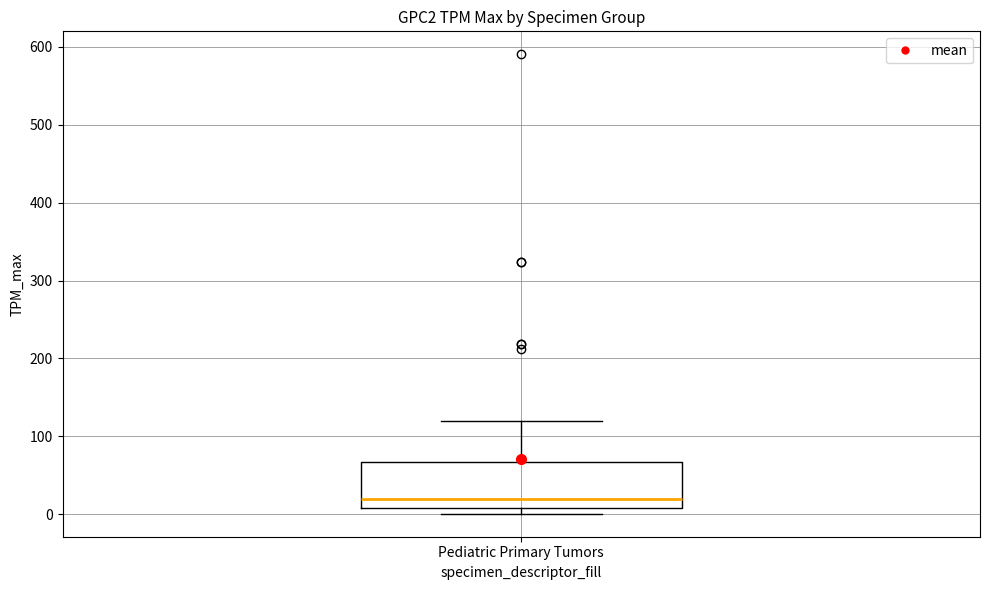

Where does the median line of the box for Pediatric Primary Tumors sit on the y-axis? The values are not printed on the chart, so give them approximately, as read against the axis.

20